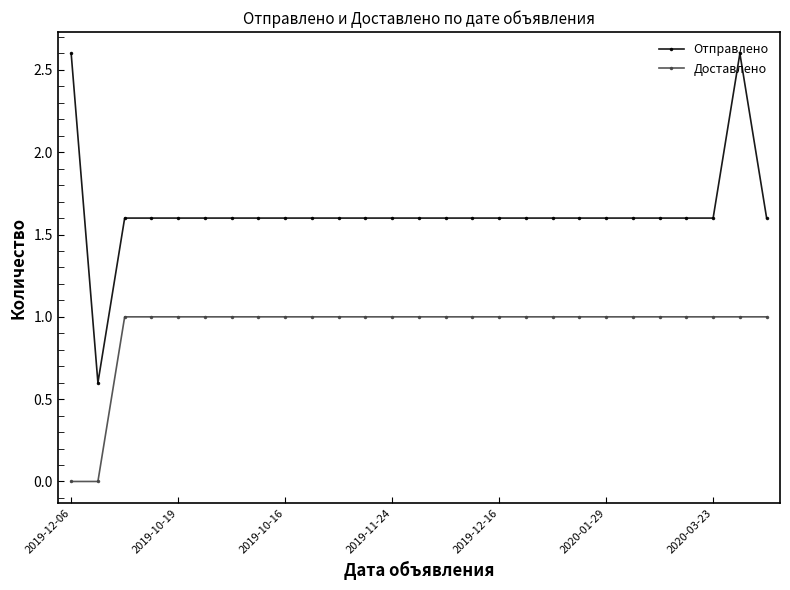

Which series has the widest spread of values?

Отправлено